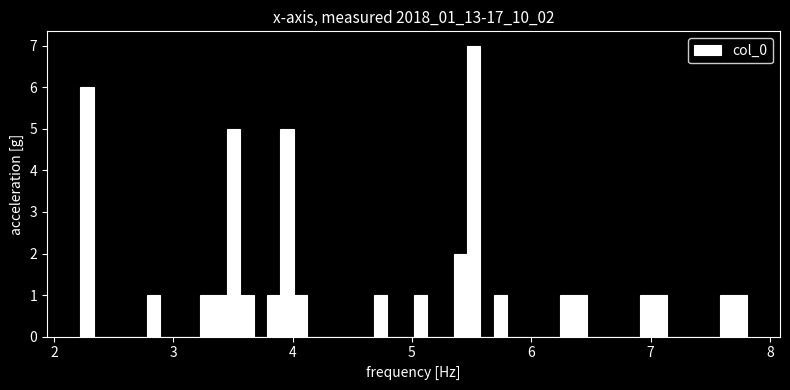

Read against the x-axis, roughly where is the centre of the tallest bar?

5.5